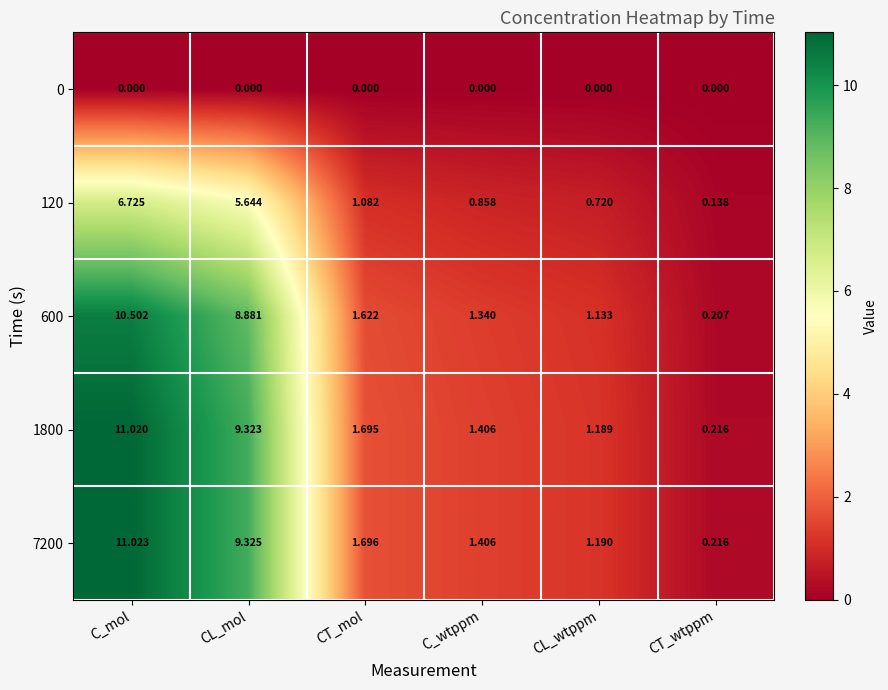

Rank the categories by 7200 value from lowest to highest.

CT_wtppm, CL_wtppm, C_wtppm, CT_mol, CL_mol, C_mol